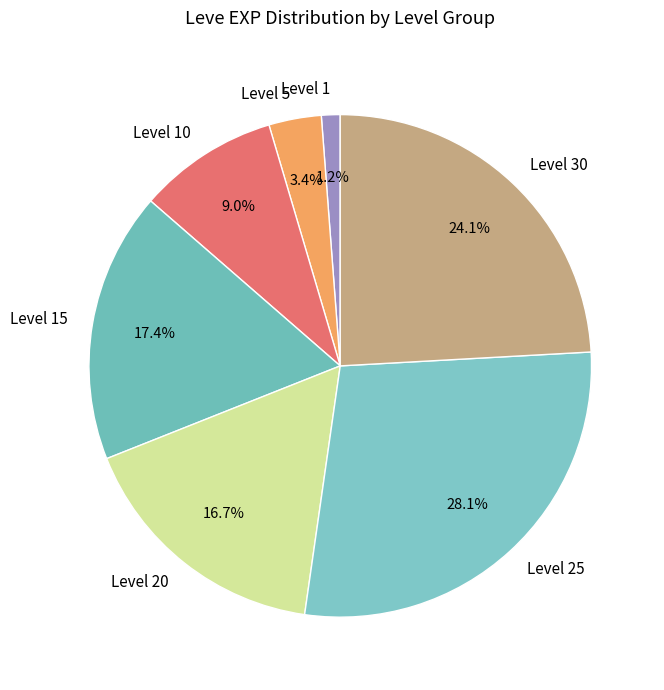

Rank the categories by value from highest to lowest.

Level 25, Level 30, Level 15, Level 20, Level 10, Level 5, Level 1